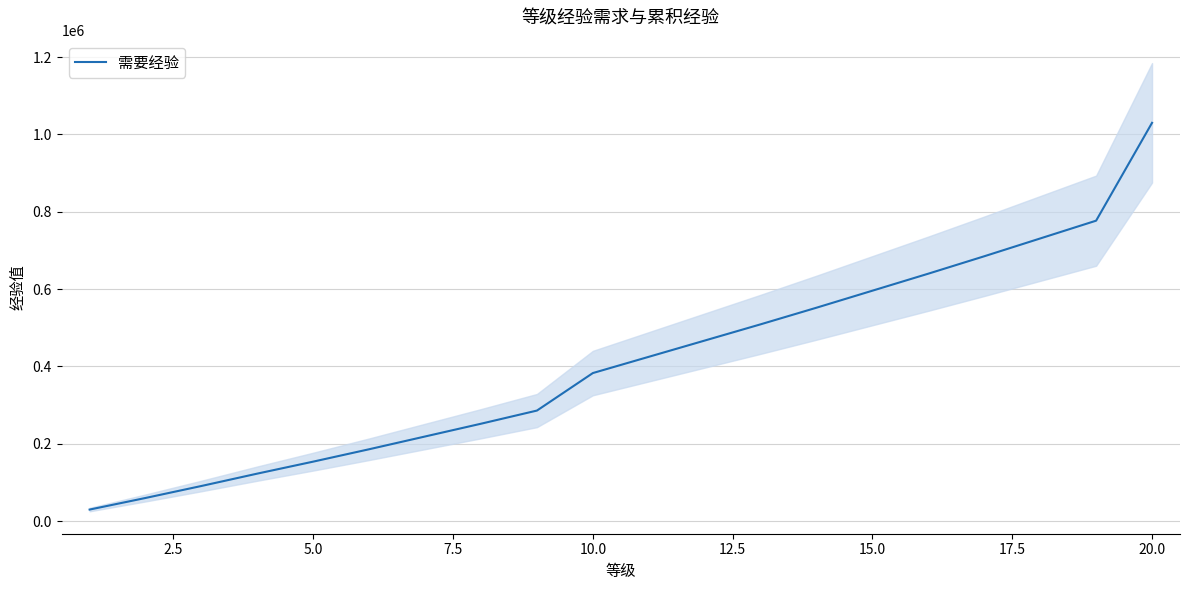

What is the greatest value displayed?

1030000